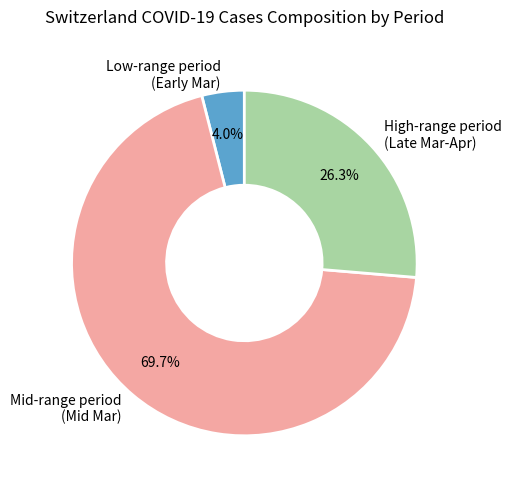

To the nearest percent, what is the average slice percentage?

33%